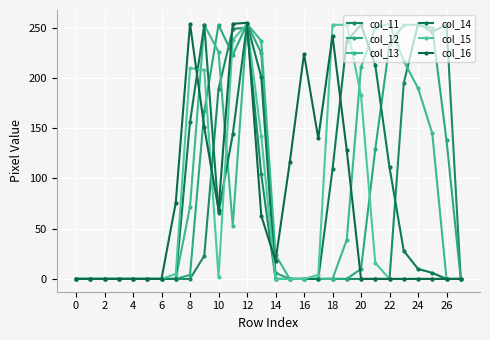

Rank the series by their maximum value, from lowest to highest.

col_11, col_12, col_13, col_14, col_15, col_16